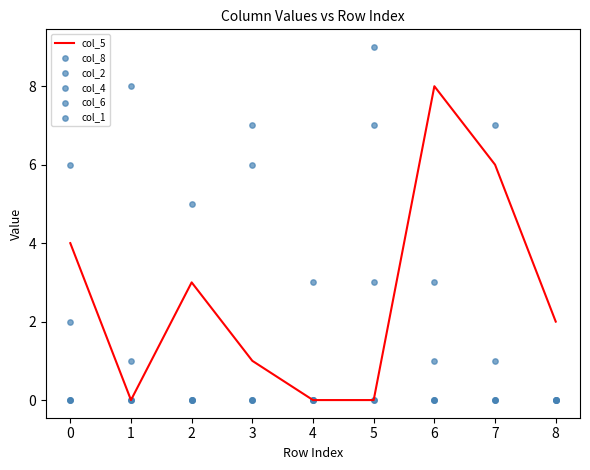

Is it true that col_5 equals 6 at 7?

True